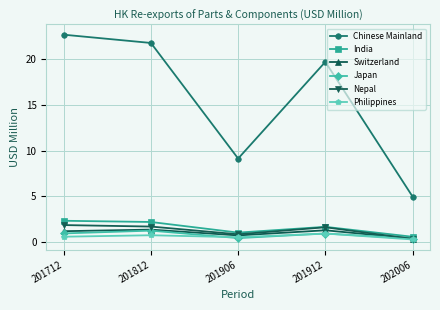

What are all the series names shown in the legend?

Chinese Mainland, India, Switzerland, Japan, Nepal, Philippines